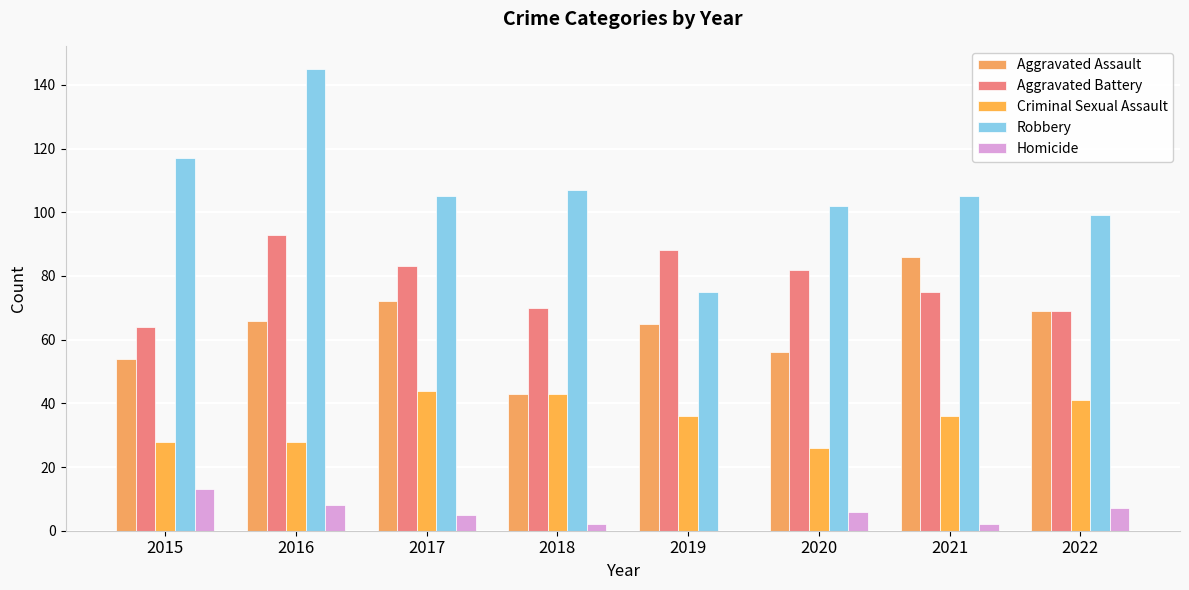

The value of Aggravated Battery at 2022 is 69. True or false?

True